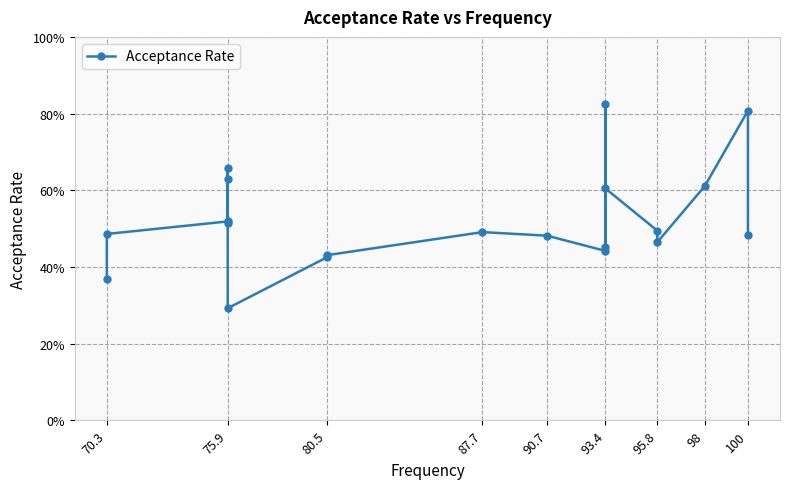

How many interior local peaks (higher than both neighbors) does the data have?

5